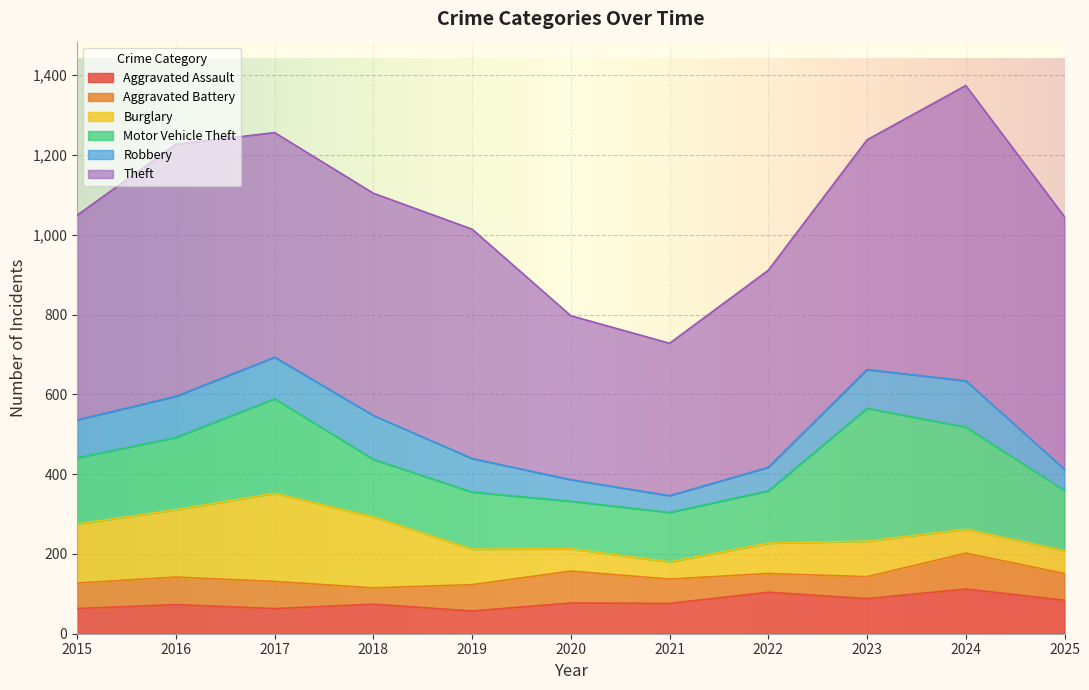

What is the sum of all Theft values?

6076